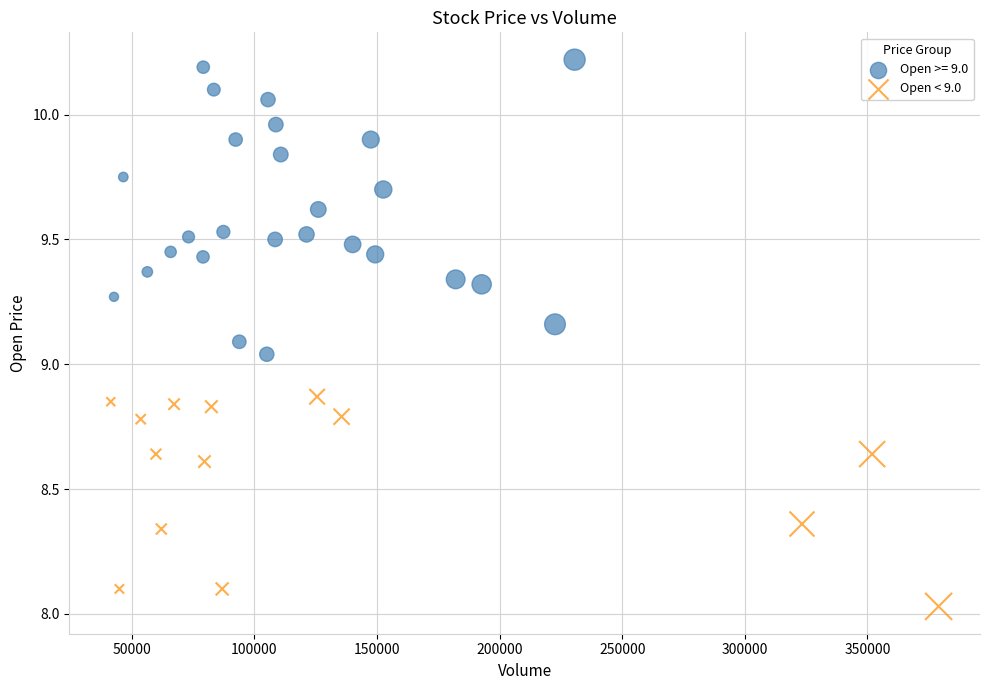

Which series reaches the maximum Y coordinate?

Open >= 9.0